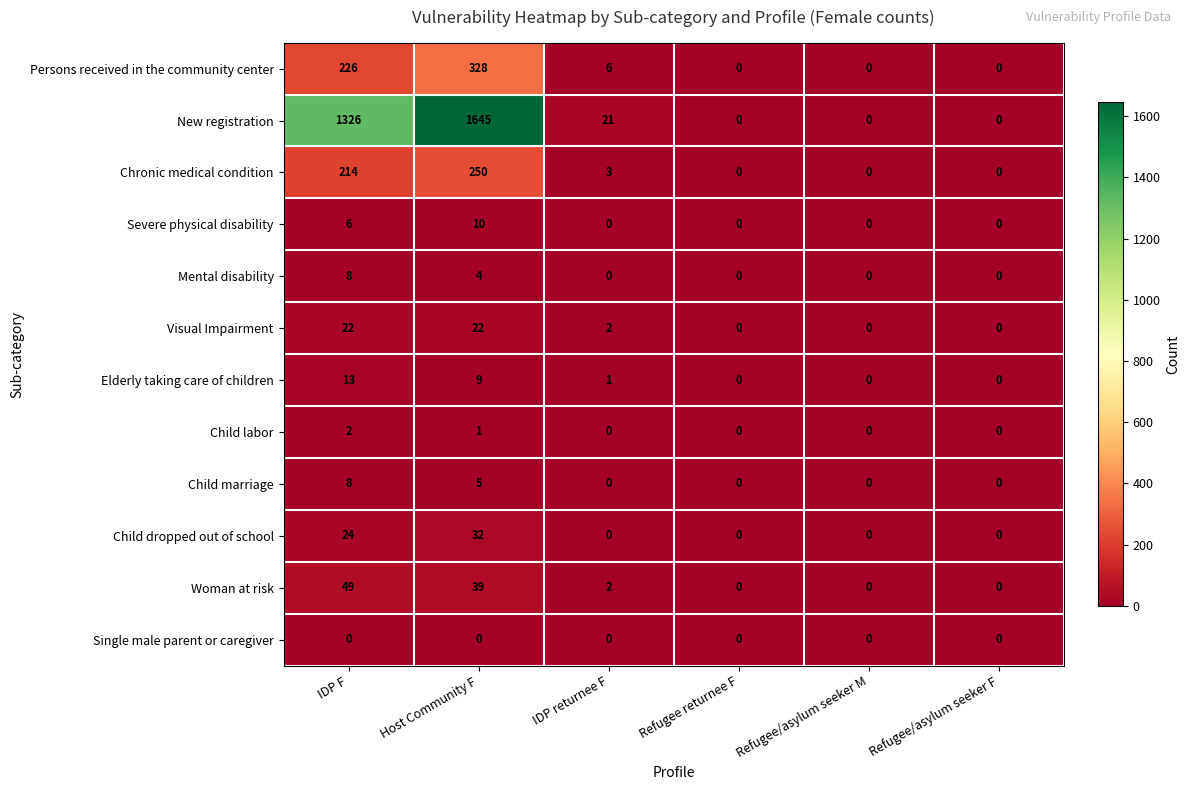

At which category is the sum across all series the highest?

Host Community F